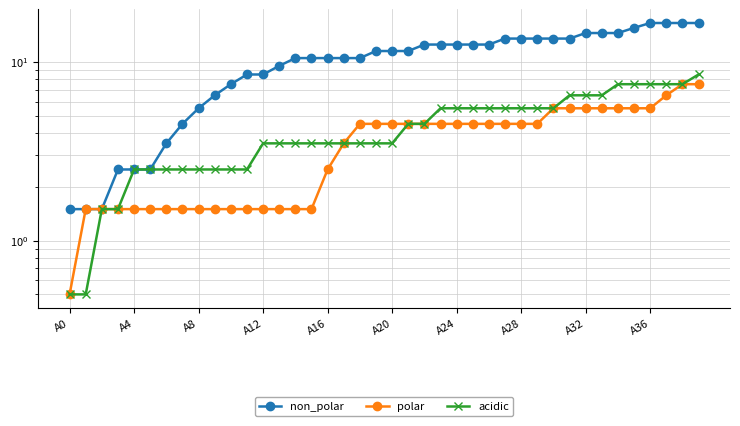

Which series changed the most between A8 and A36?

non_polar